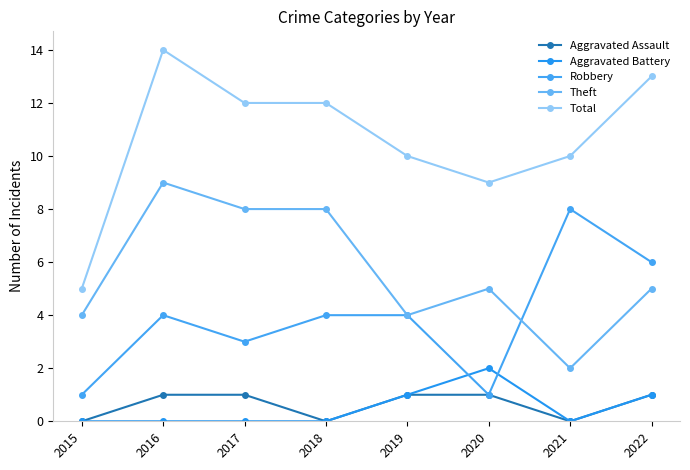

What are all the series names shown in the legend?

Aggravated Assault, Aggravated Battery, Robbery, Theft, Total